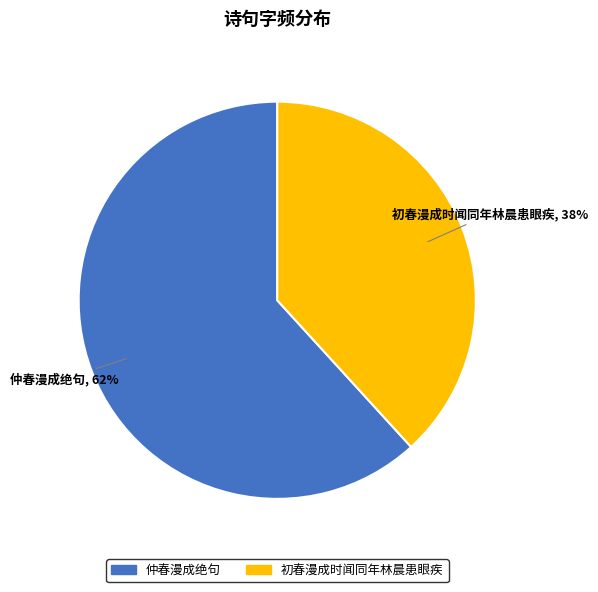

What percentage is the 初春漫成时闻同年林晨患眼疾 slice, to the nearest percent?

38%